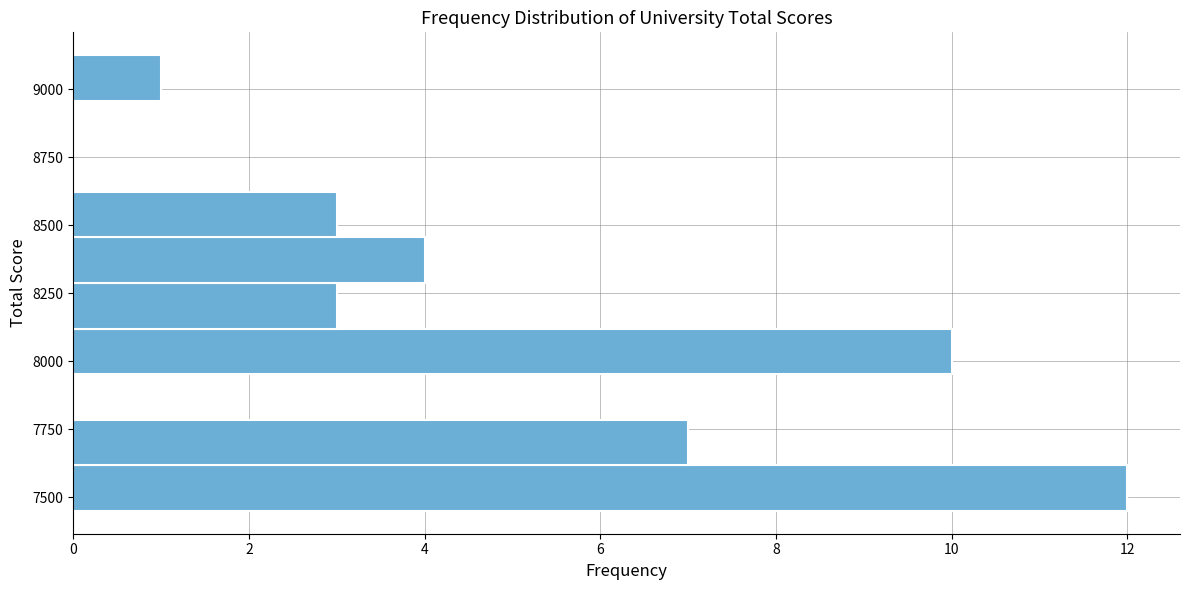

Read against the y-axis, roughly where is the centre of the longest bar?

7550